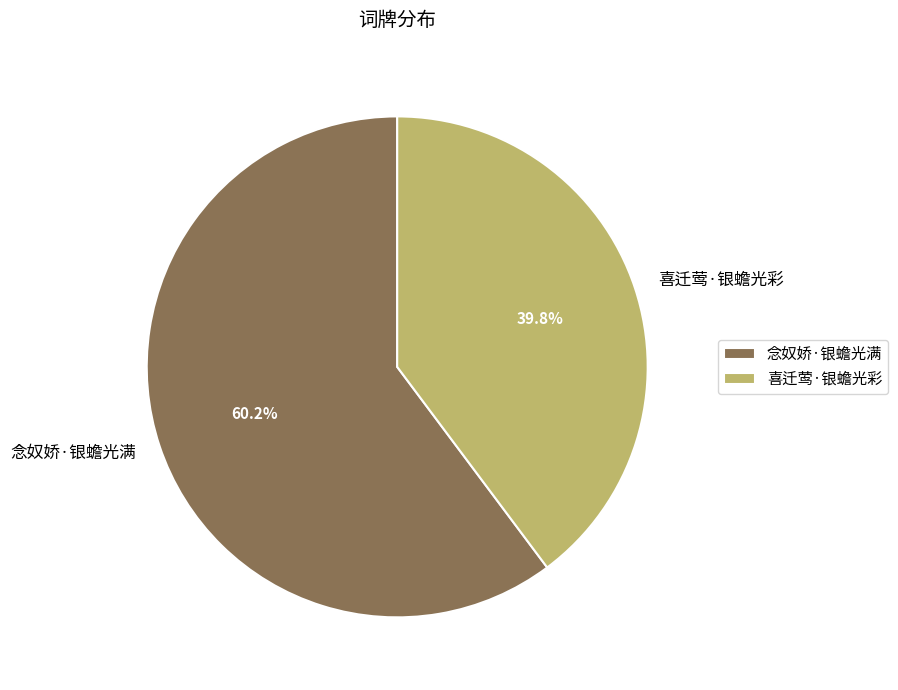

Is there a majority slice in this chart?

Yes